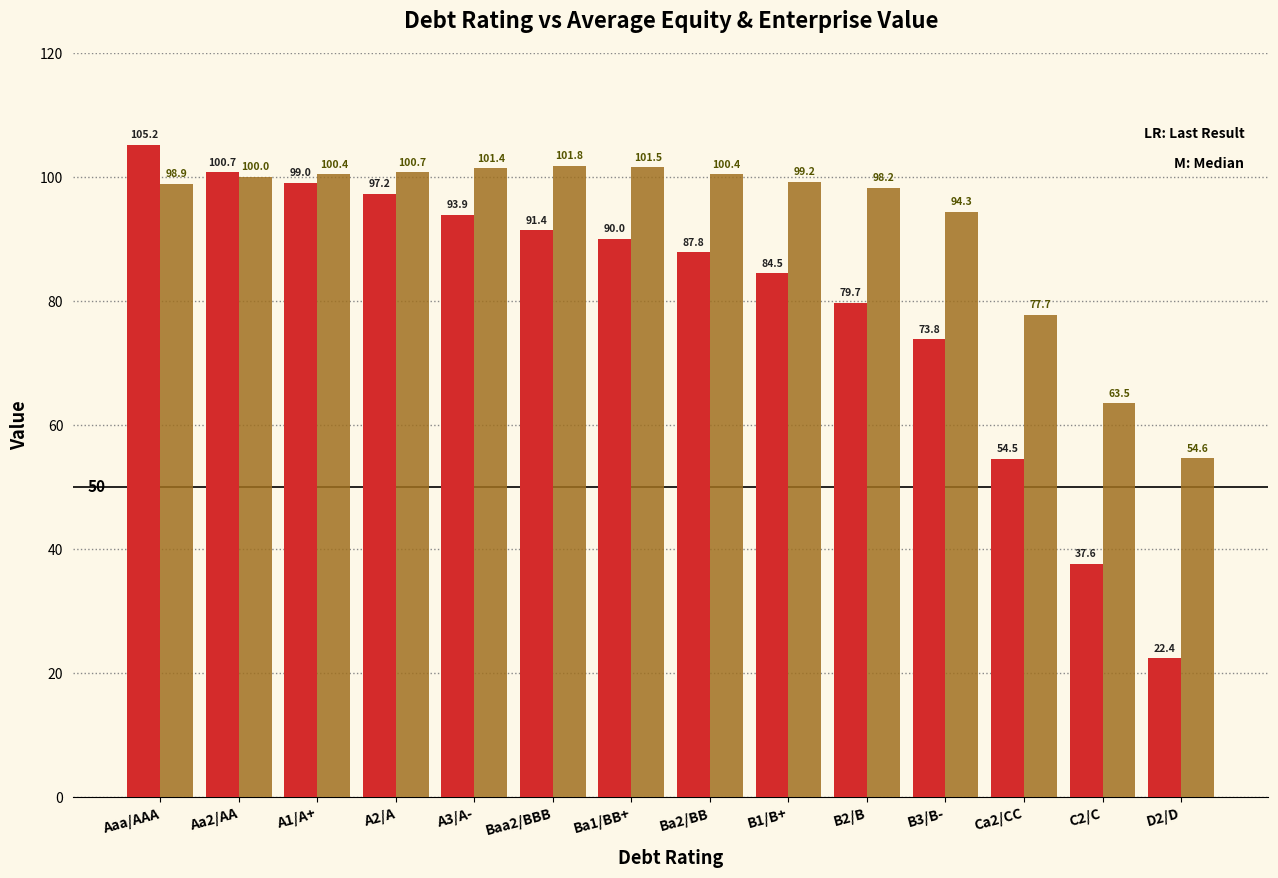

At which category is the sum across all series the highest?

Aaa/AAA